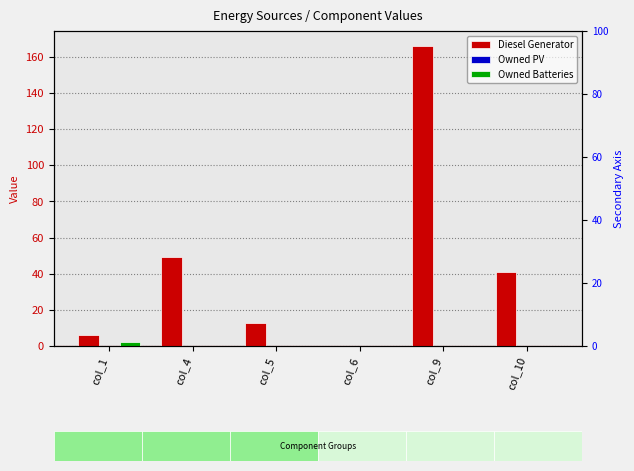

Reading right to left, transcribe all the data shown in this chart.

Diesel Generator: col_10=41.0	col_9=166.0	col_6=0.0	col_5=13.0	col_4=49.0	col_1=6.0
Owned PV: col_10=0.0	col_9=0.0	col_6=0.0	col_5=0.0	col_4=0.0	col_1=0.0
Owned Batteries: col_10=0.0	col_9=0.0	col_6=0.0	col_5=0.0	col_4=0.0	col_1=2.0